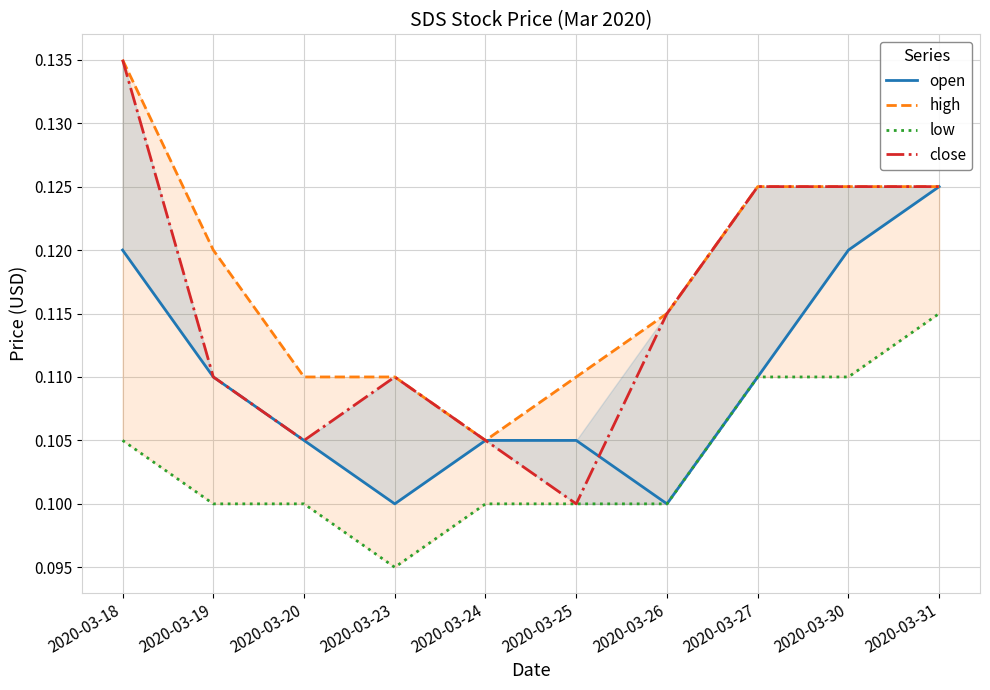

Reading left to right, extract all data points from this chart.

open: 2020-03-18=0.1	2020-03-19=0.1	2020-03-20=0.1	2020-03-23=0.1	2020-03-24=0.1	2020-03-25=0.1	2020-03-26=0.1	2020-03-27=0.1	2020-03-30=0.1	2020-03-31=0.1
high: 2020-03-18=0.1	2020-03-19=0.1	2020-03-20=0.1	2020-03-23=0.1	2020-03-24=0.1	2020-03-25=0.1	2020-03-26=0.1	2020-03-27=0.1	2020-03-30=0.1	2020-03-31=0.1
low: 2020-03-18=0.1	2020-03-19=0.1	2020-03-20=0.1	2020-03-23=0.1	2020-03-24=0.1	2020-03-25=0.1	2020-03-26=0.1	2020-03-27=0.1	2020-03-30=0.1	2020-03-31=0.1
close: 2020-03-18=0.1	2020-03-19=0.1	2020-03-20=0.1	2020-03-23=0.1	2020-03-24=0.1	2020-03-25=0.1	2020-03-26=0.1	2020-03-27=0.1	2020-03-30=0.1	2020-03-31=0.1